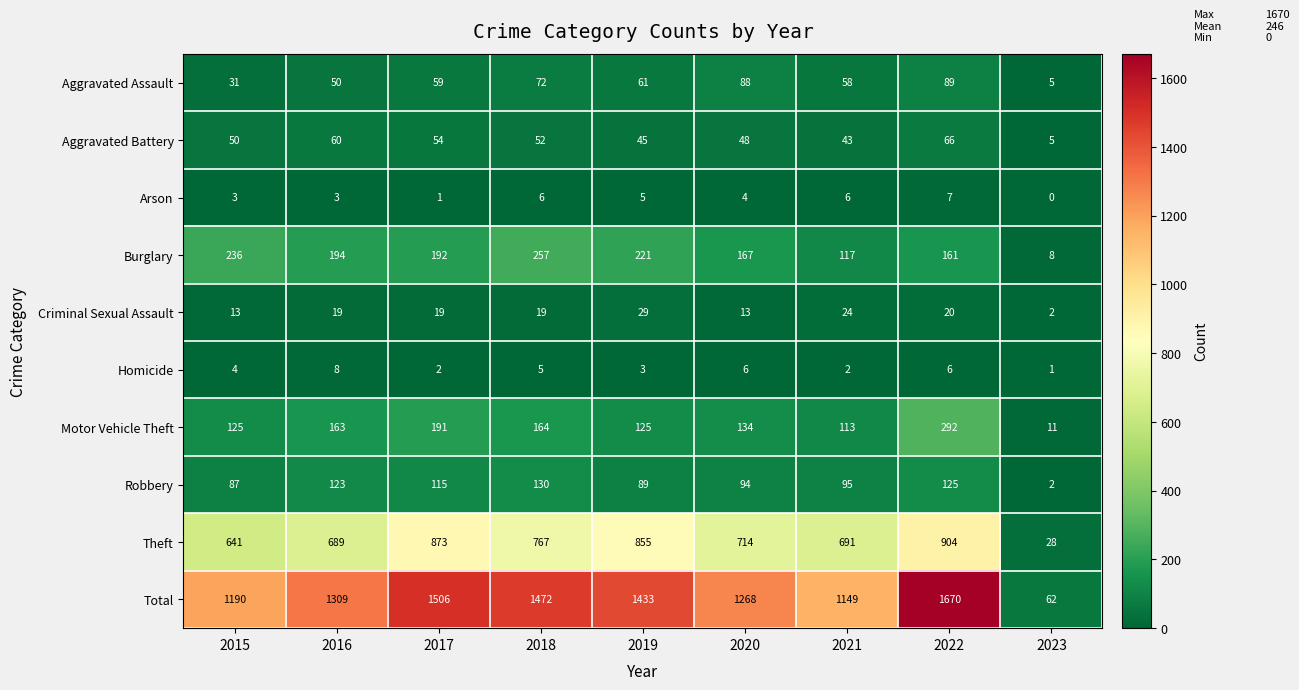

What is the total value across all series at 2015?

2380